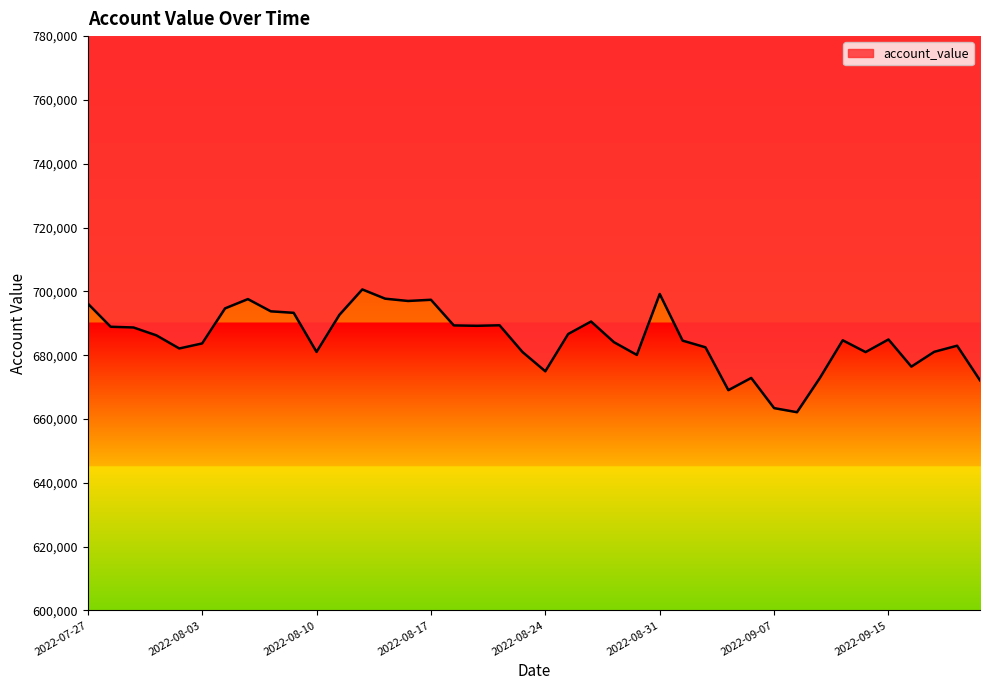

Count the number of categories in the chart.

40